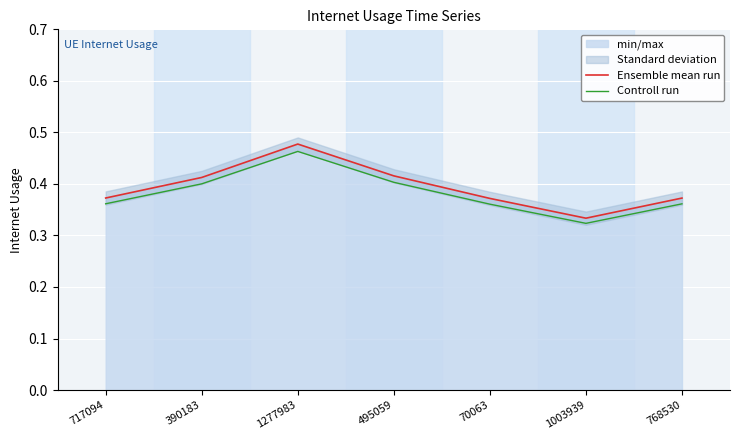

At which category does Controll run reach its first local peak?

1277983